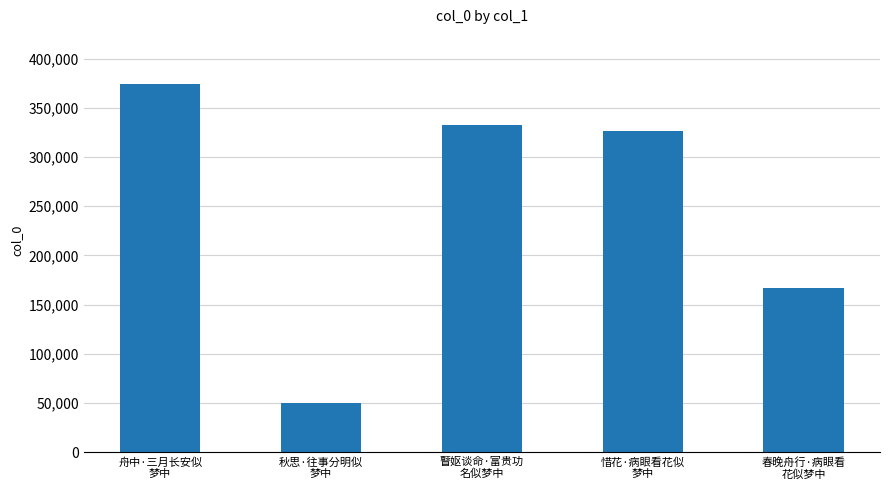

What is the smallest value displayed?

50096